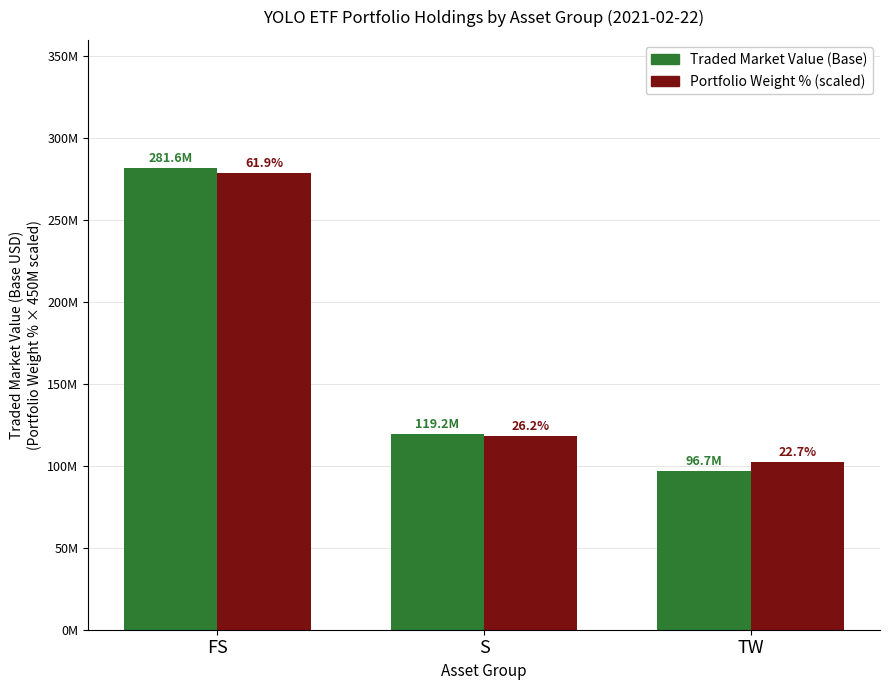

What is the value of the Traded Market Value (Base) bar at the 3rd from the left?

96714902.0